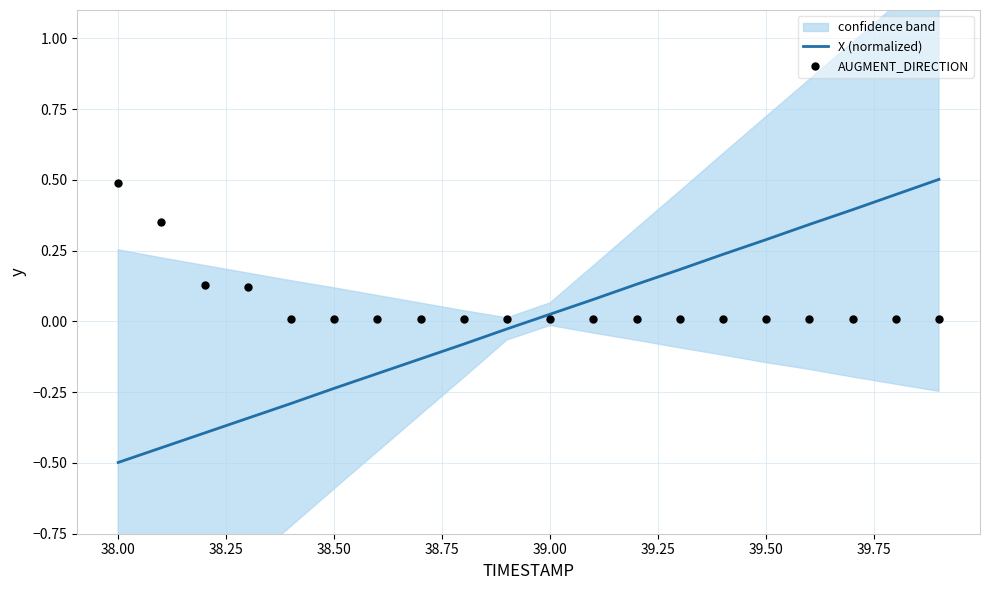

Where does the X (normalized) series first go above 0?

39.00